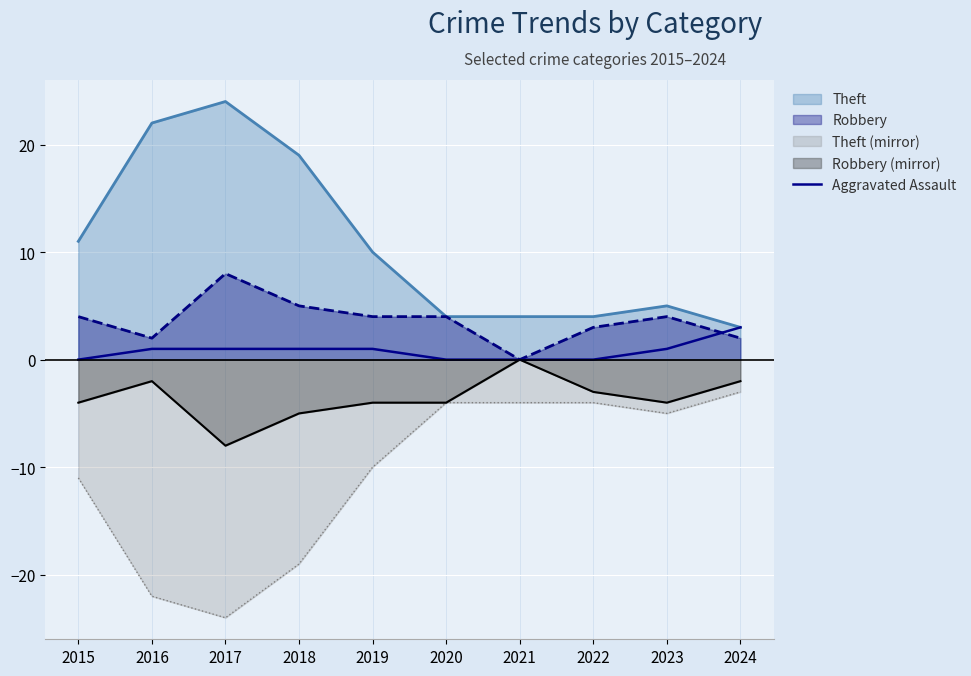

List the series in order of their peak value, lowest first.

Theft (mirror), Robbery (mirror), Aggravated Assault, Robbery, Theft